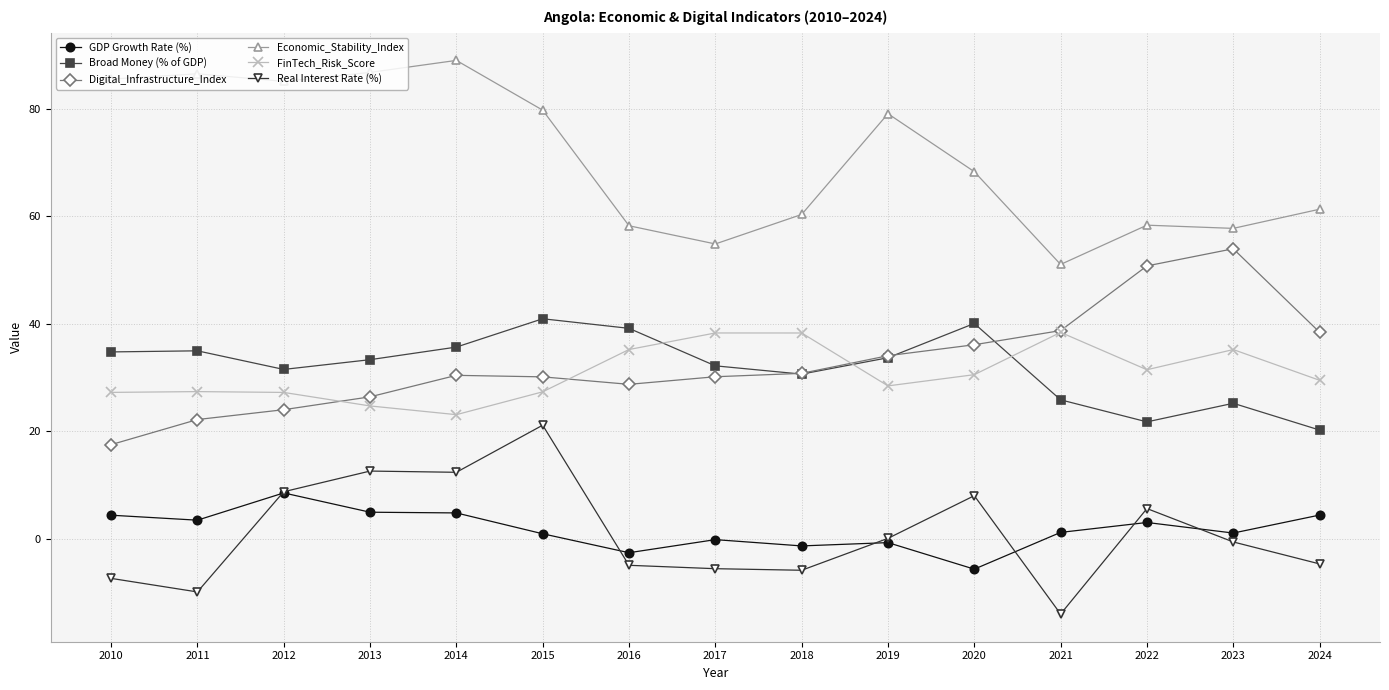

How many data points in Broad Money (% of GDP) are above 33?

8